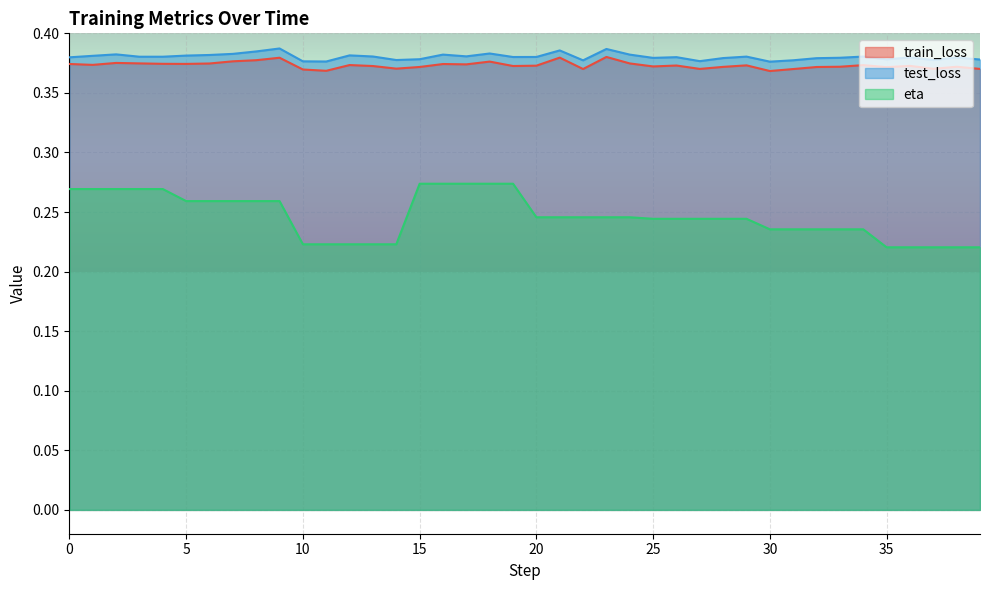

Which series changed the most between 7 and 24?

eta